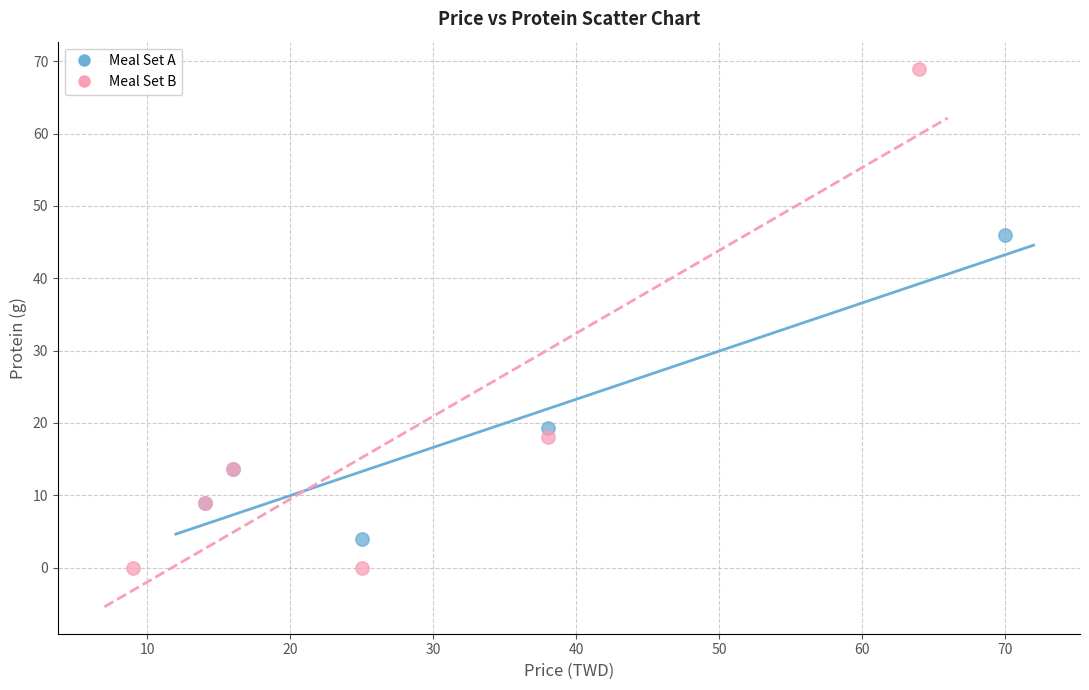

Which series reaches the minimum Y coordinate?

Meal Set B